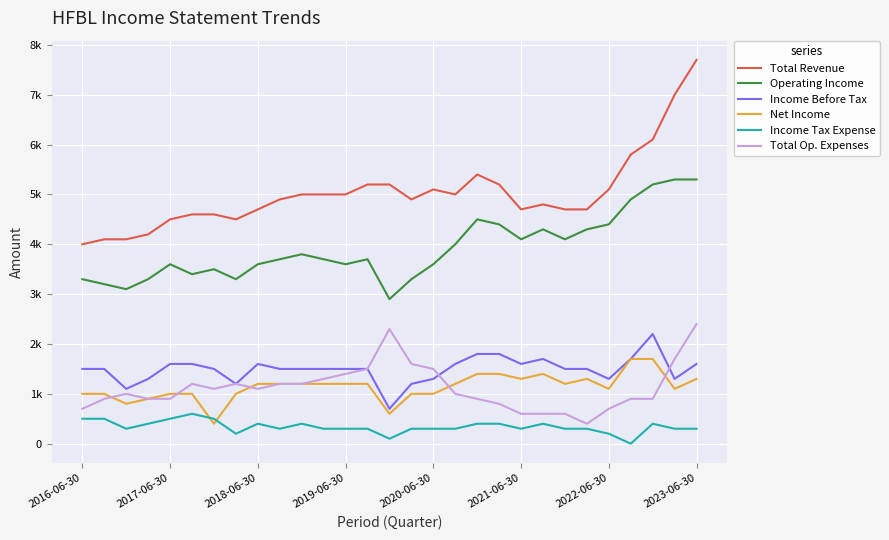

List the series in order of their peak value, highest first.

Total Revenue, Operating Income, Total Op. Expenses, Income Before Tax, Net Income, Income Tax Expense